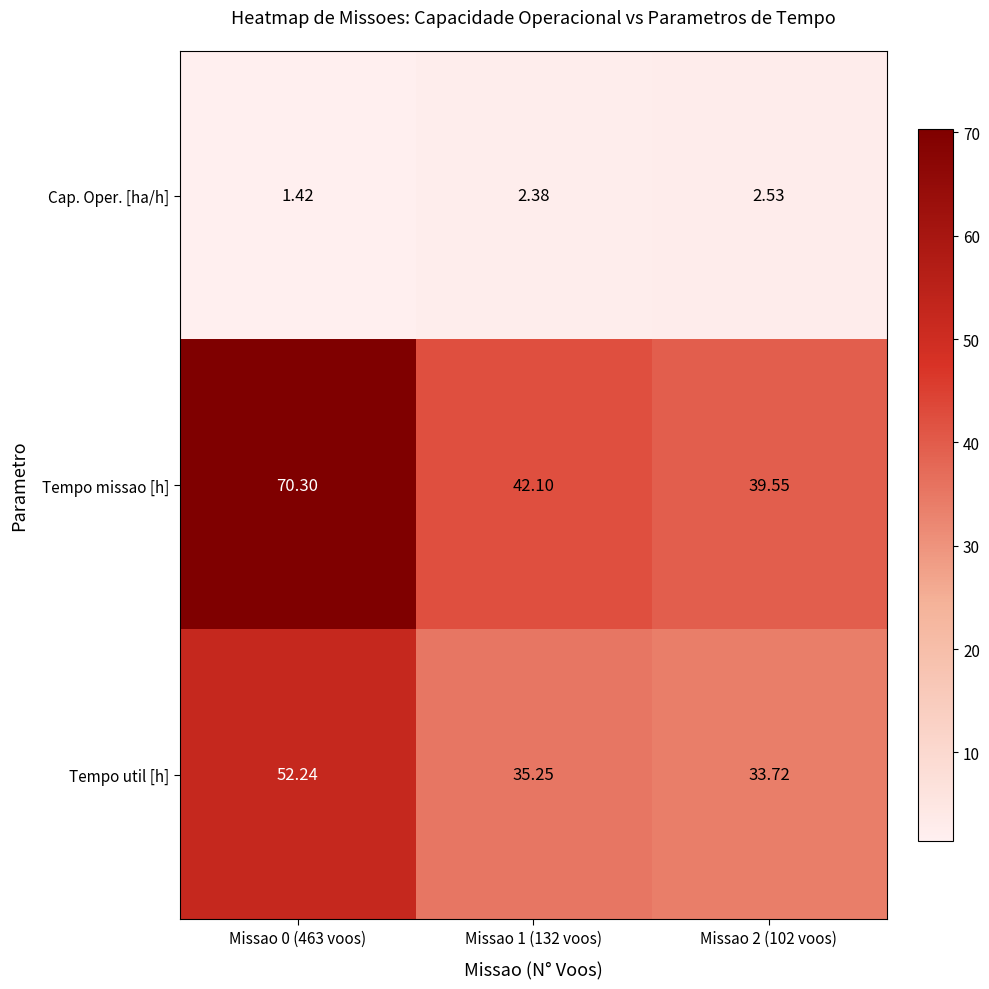

Is the value of Tempo missao [h] at Missao 2 (102 voos) greater than the value of Tempo util [h] at Missao 1 (132 voos)?

Yes